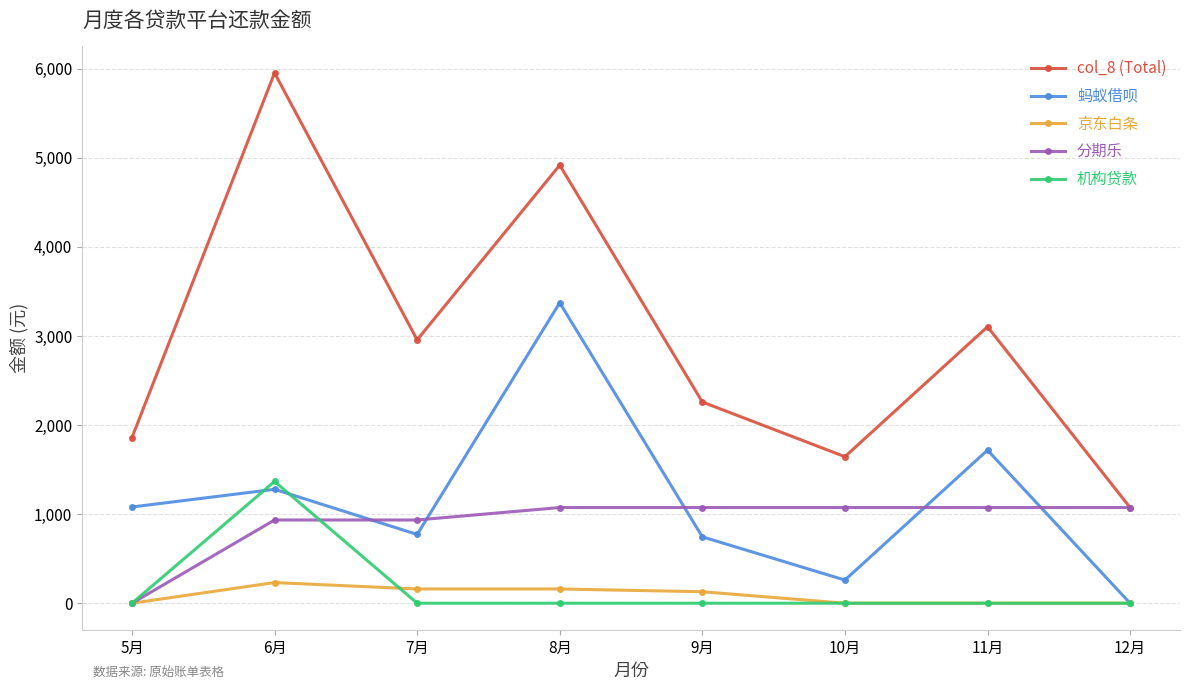

Which series has the largest total across all categories?

col_8 (Total)